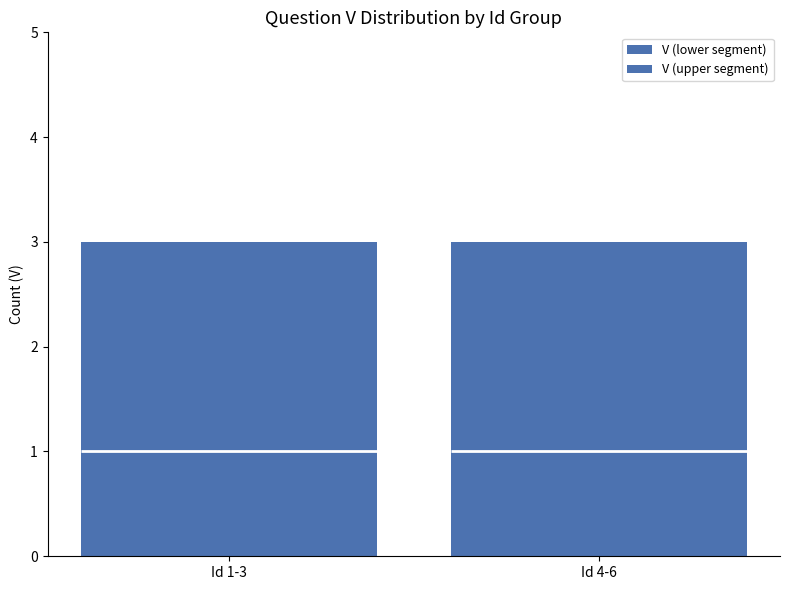

Are the bars horizontal?

No